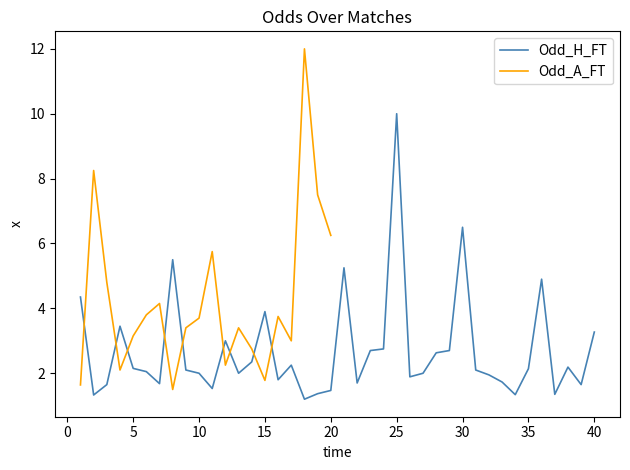

What is the minimum value for Odd_H_FT?

1.2